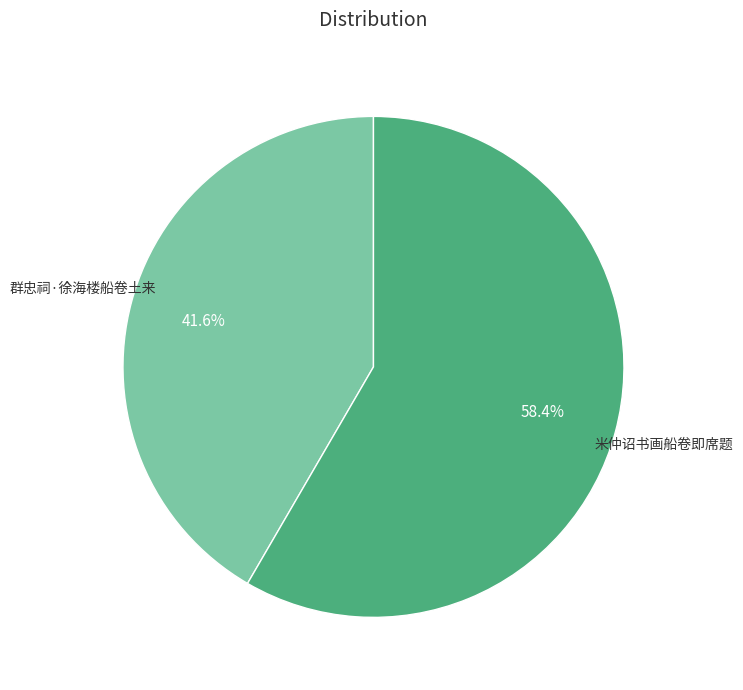

Is there a majority slice in this chart?

Yes